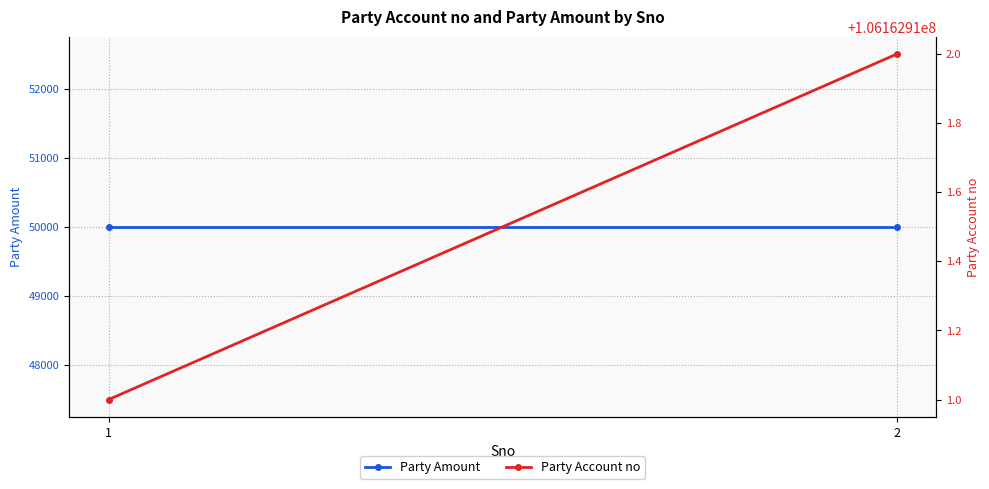

Rank the series by their average value, from highest to lowest.

Party Account no, Party Amount